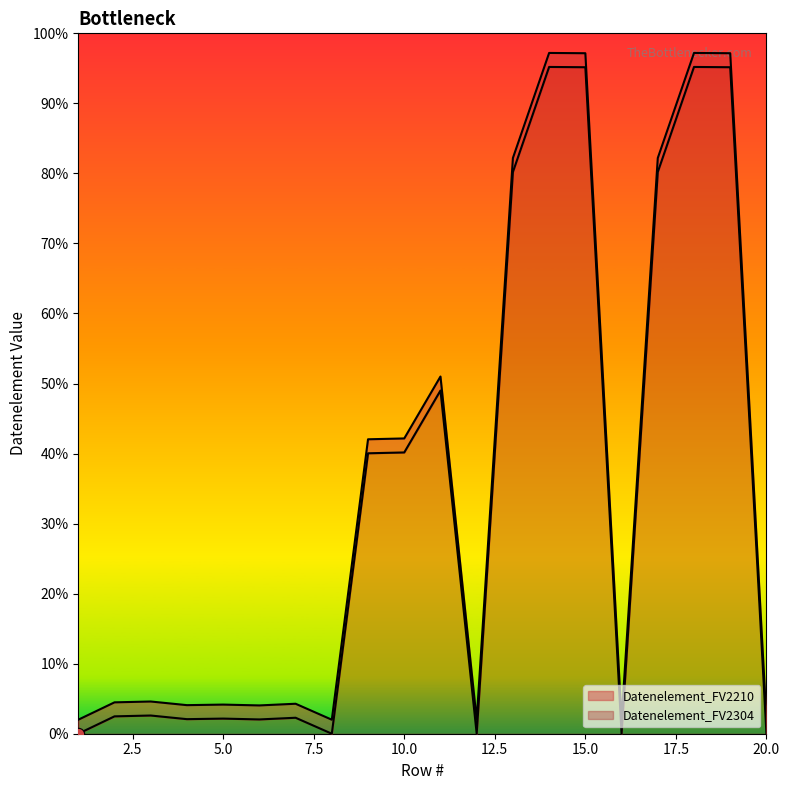

Which series reaches the minimum Y coordinate?

Datenelement_FV2210